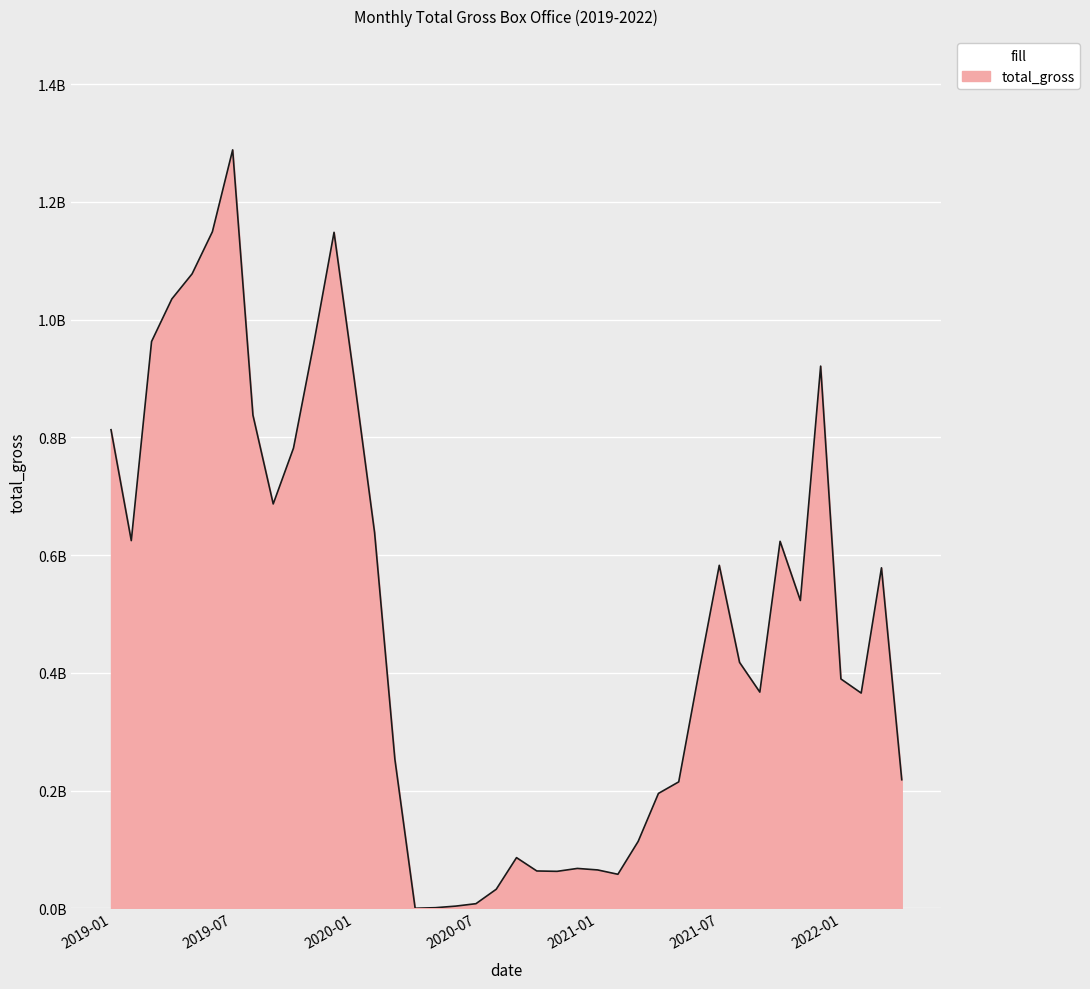

Does the chart display data point markers on the line(s)?

No